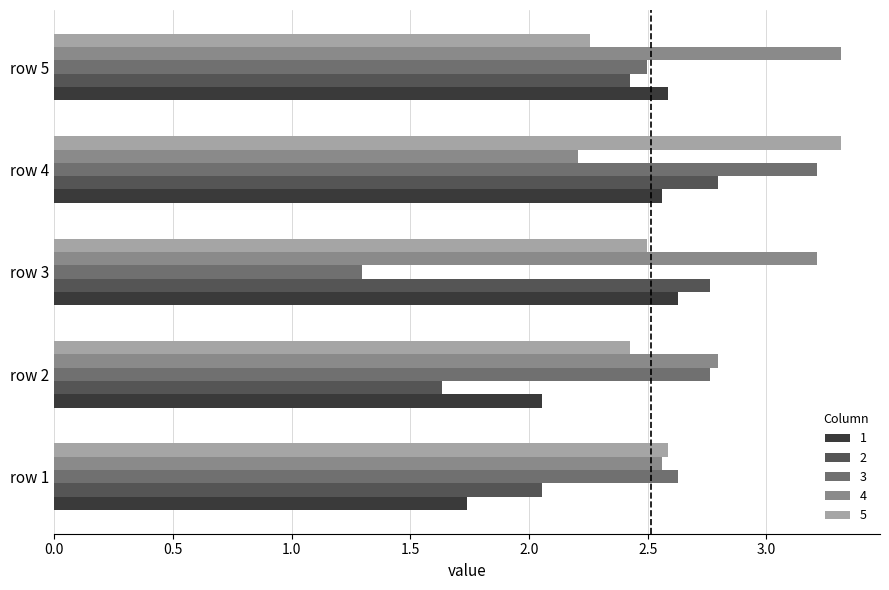

What is the difference between the second highest and second lowest values in the 1 series?

0.5